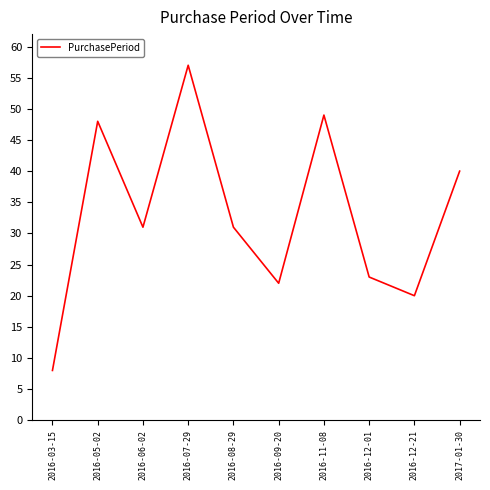

What is the difference between the second highest and second lowest values?

29